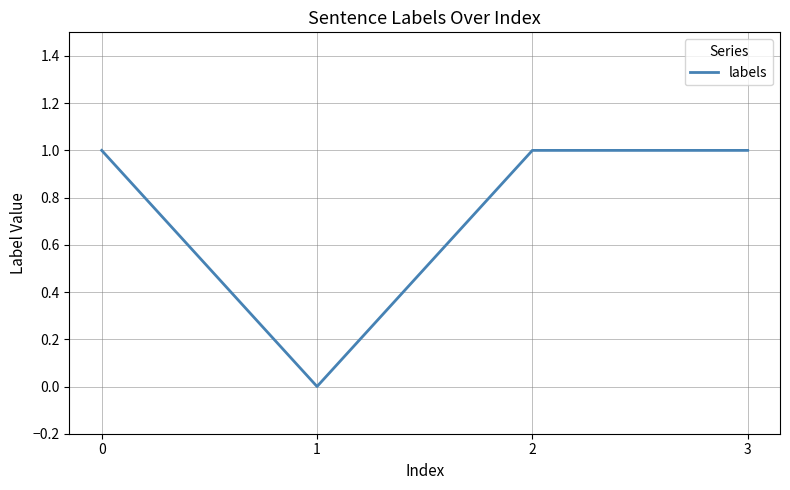

True or false: the data shows 0 at 1.

True